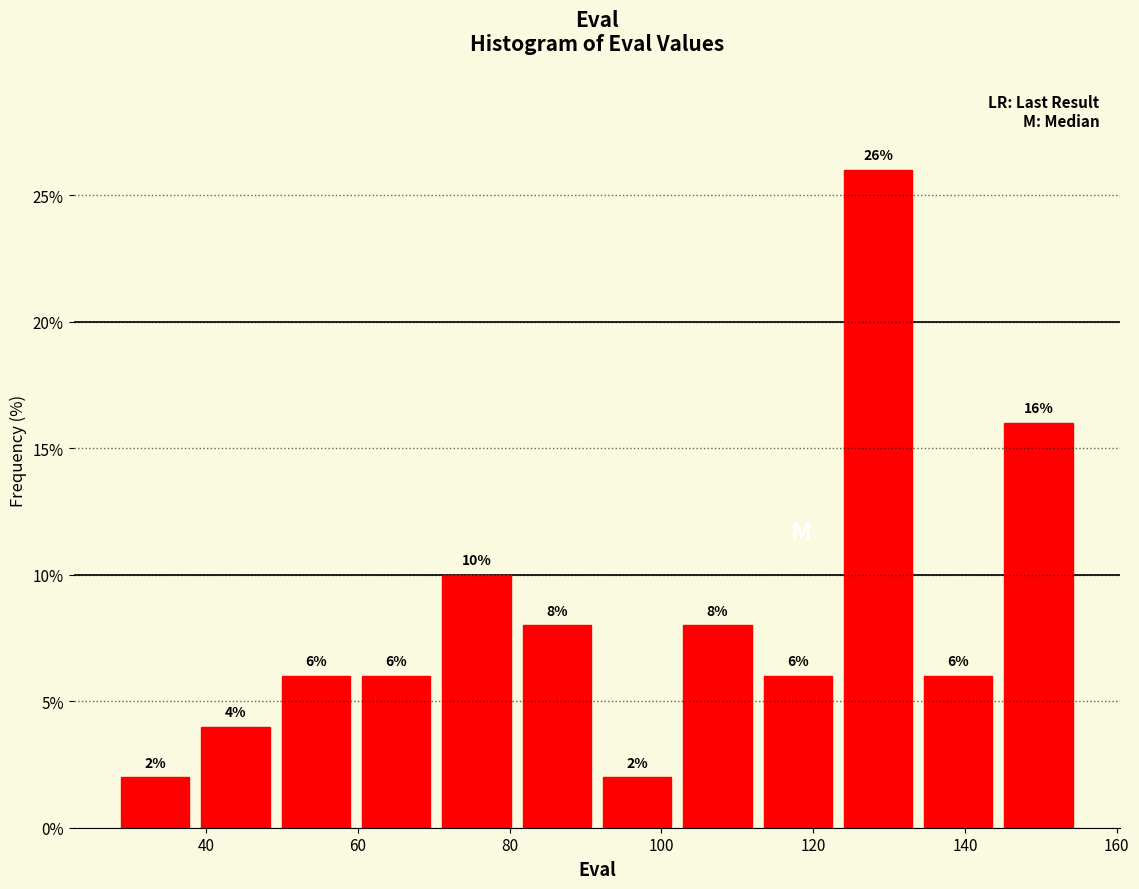

Over which range of the x-axis is the bar tallest?

124 to 134